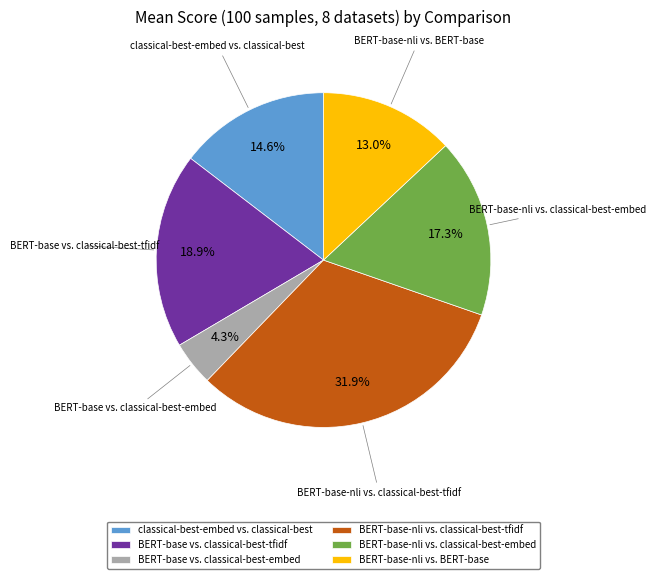

To the nearest percent, what is the average slice percentage?

17%